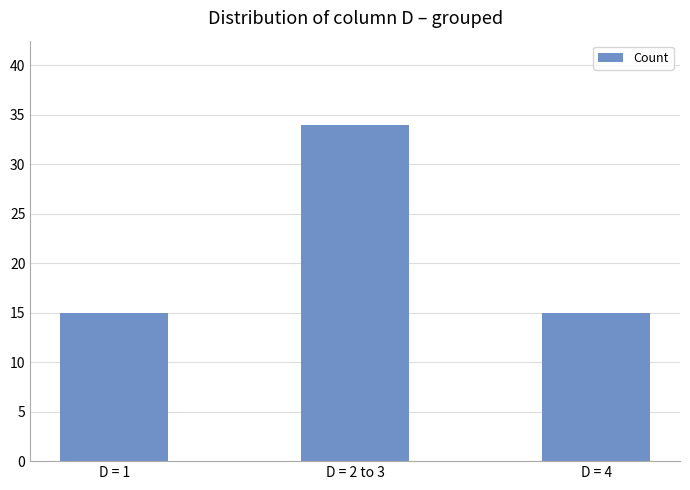

At which category does the chart reach its peak across all series?

D = 2 to 3